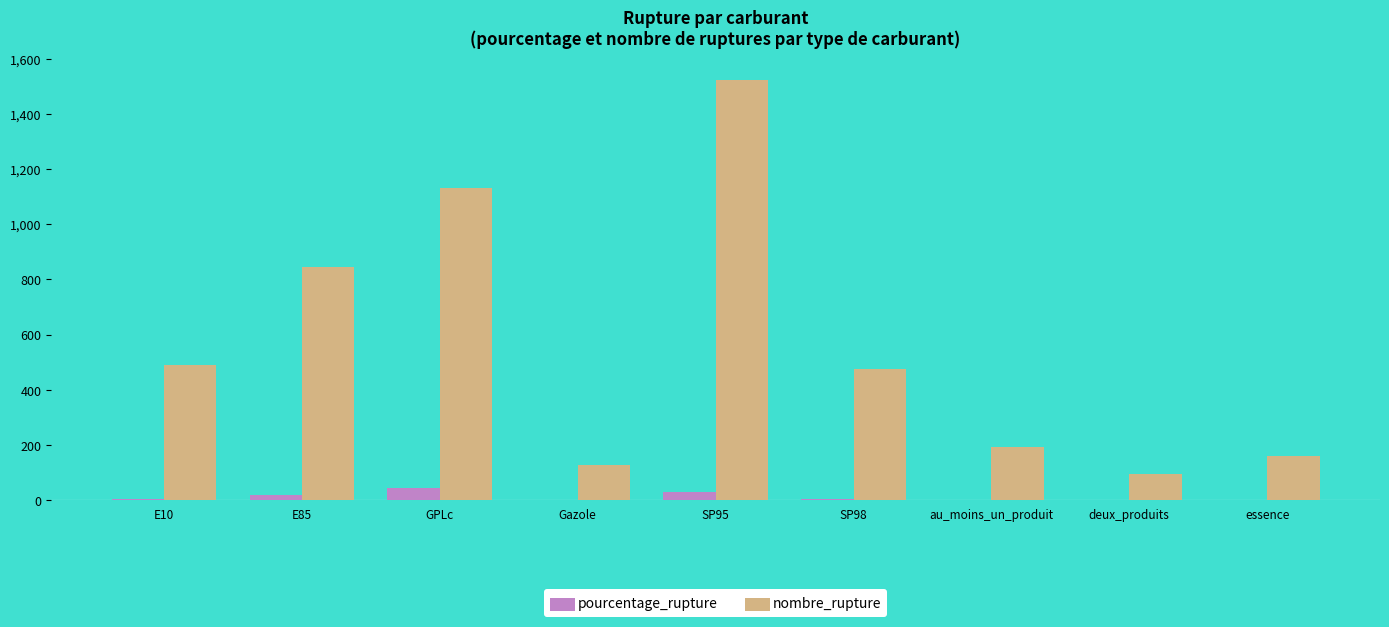

At which category does the chart reach its peak across all series?

SP95